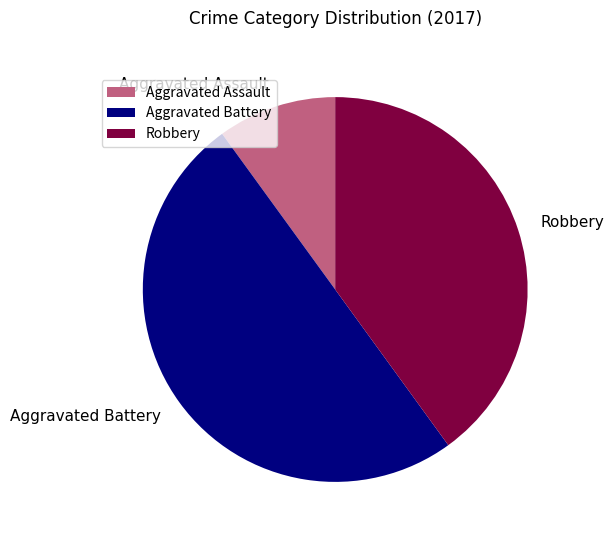

Do Aggravated Assault and Aggravated Battery together represent more than half of the pie?

Yes